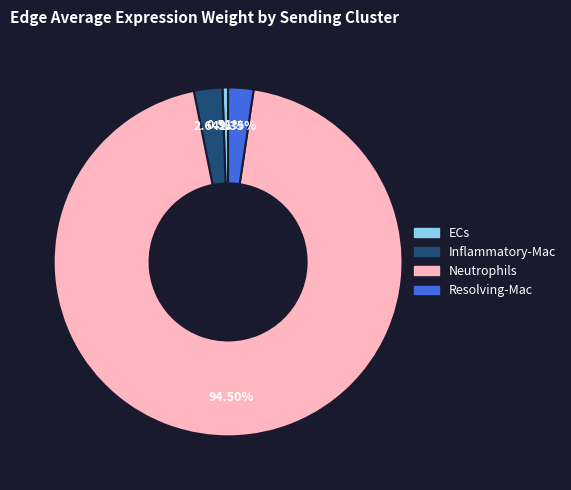

Which category has the smallest portion of the pie?

ECs